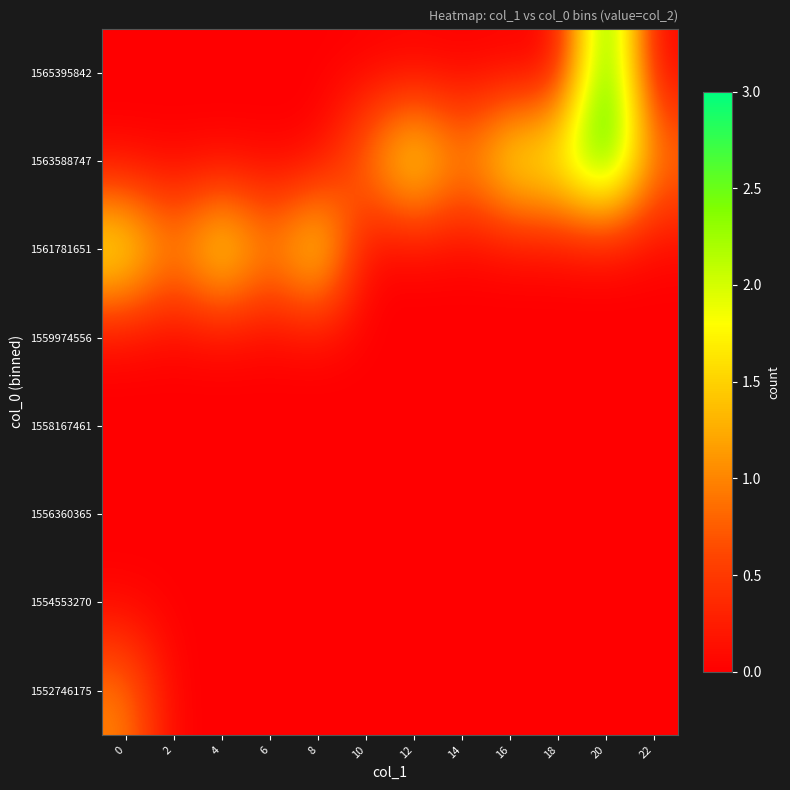

At which category is the sum across all series the highest?

20